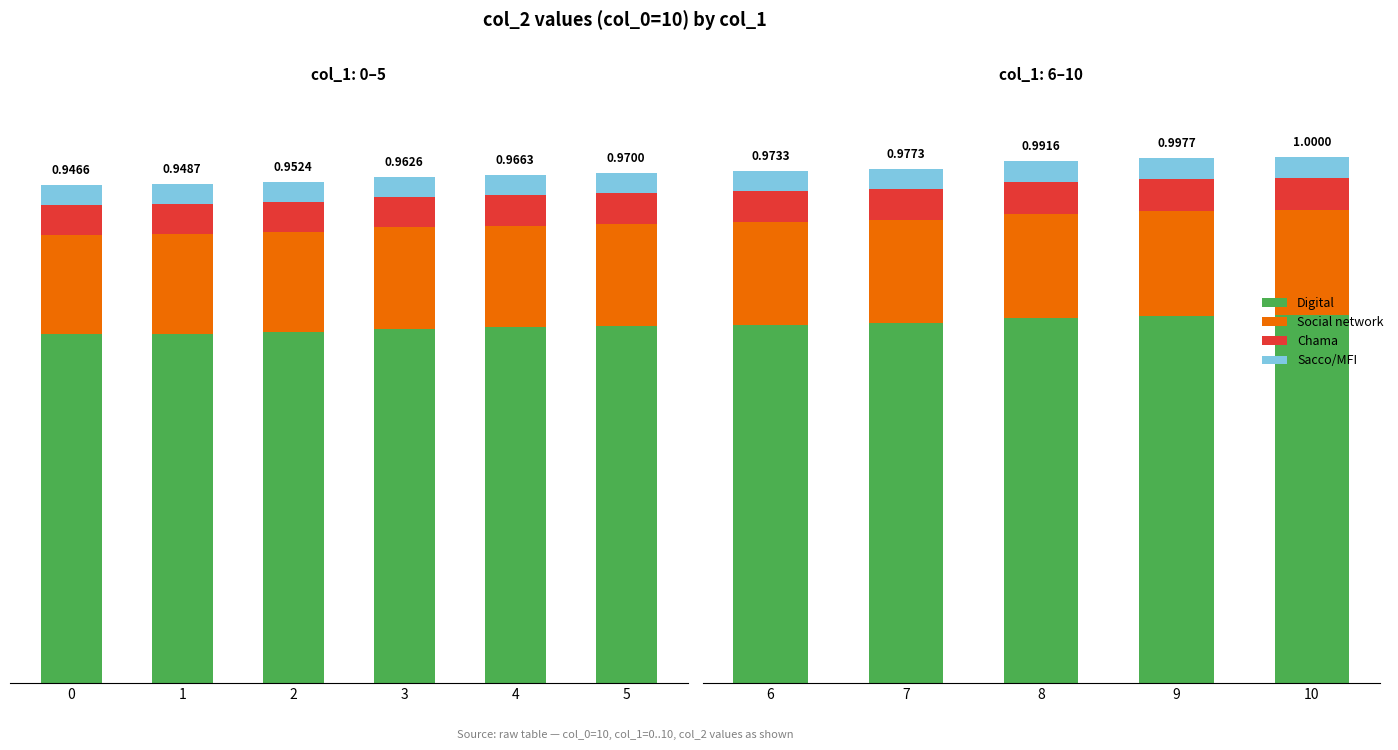

Rank the series at 7 from lowest to highest value.

Sacco/MFI, Chama, Social network, Digital